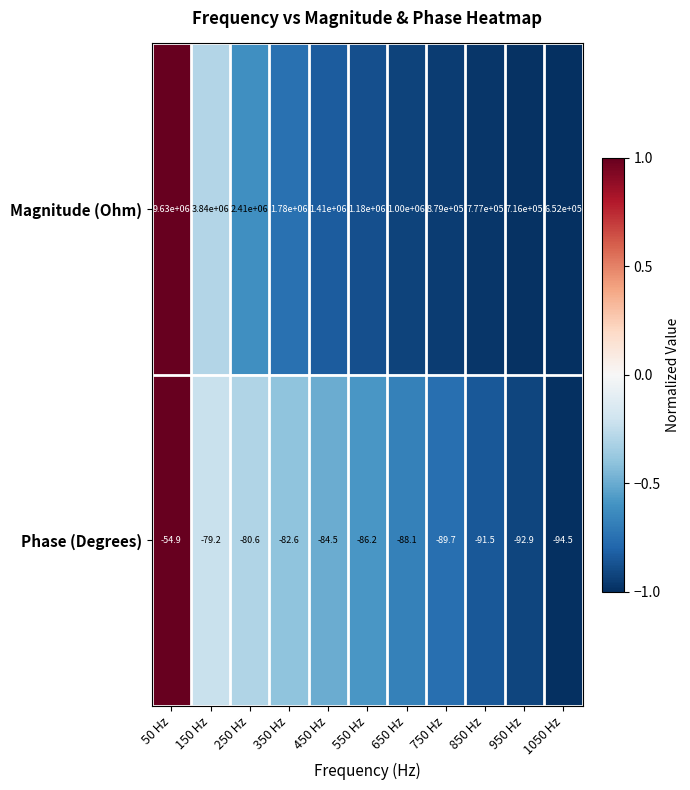

Between 450 Hz and 750 Hz, which series saw the biggest shift?

Magnitude (Ohm)